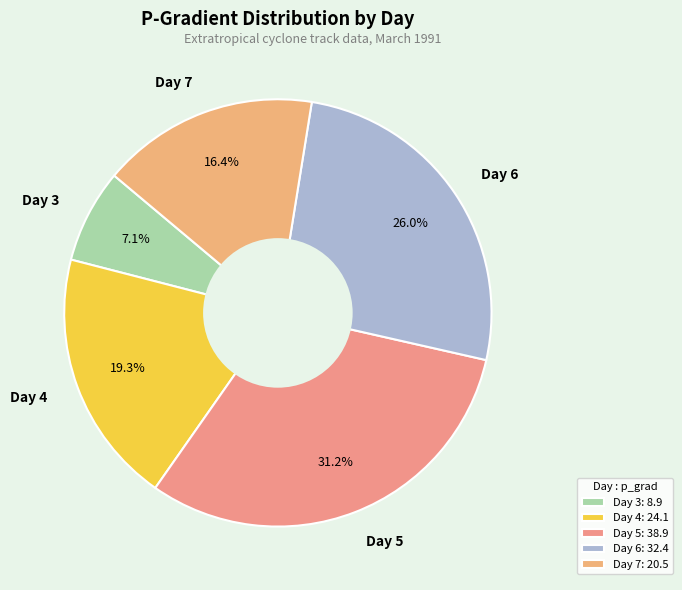

Does any single category account for the majority?

No